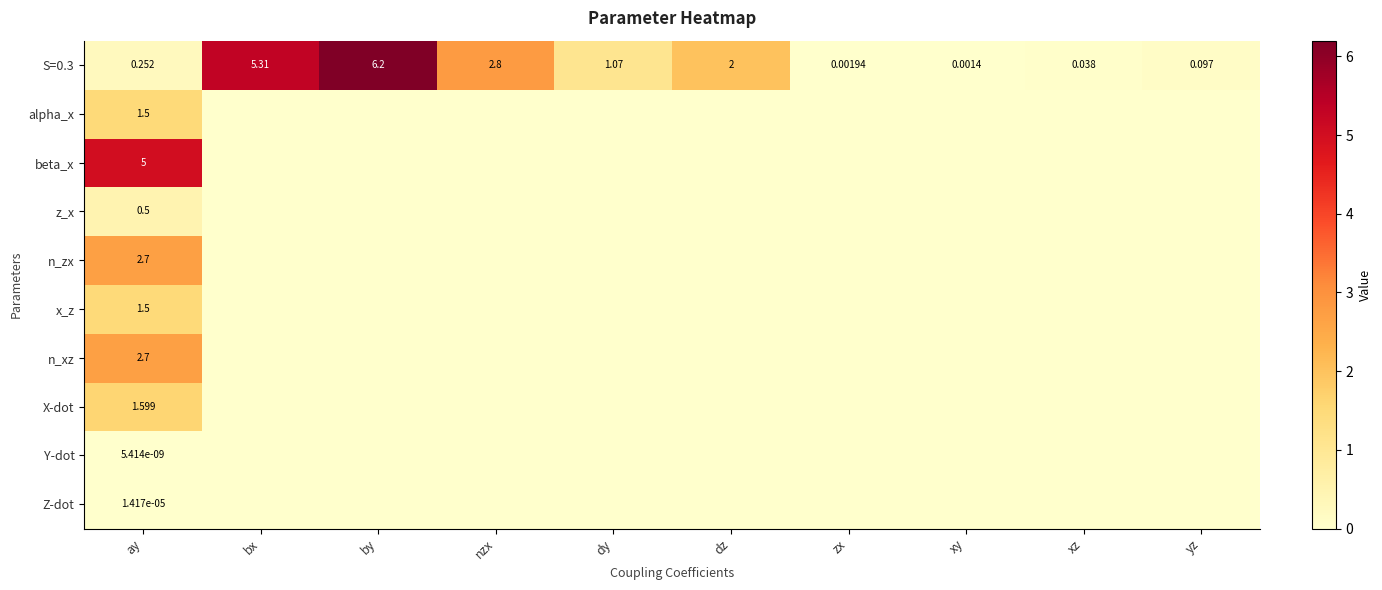

How many data points in S=0.3 are above 1?

5